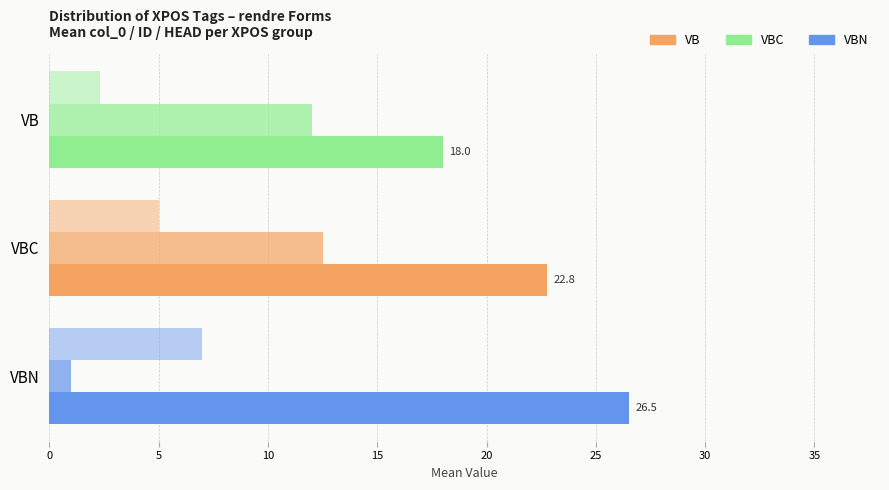

Is it true that ID (mean) equals 11.3 at VB?

False